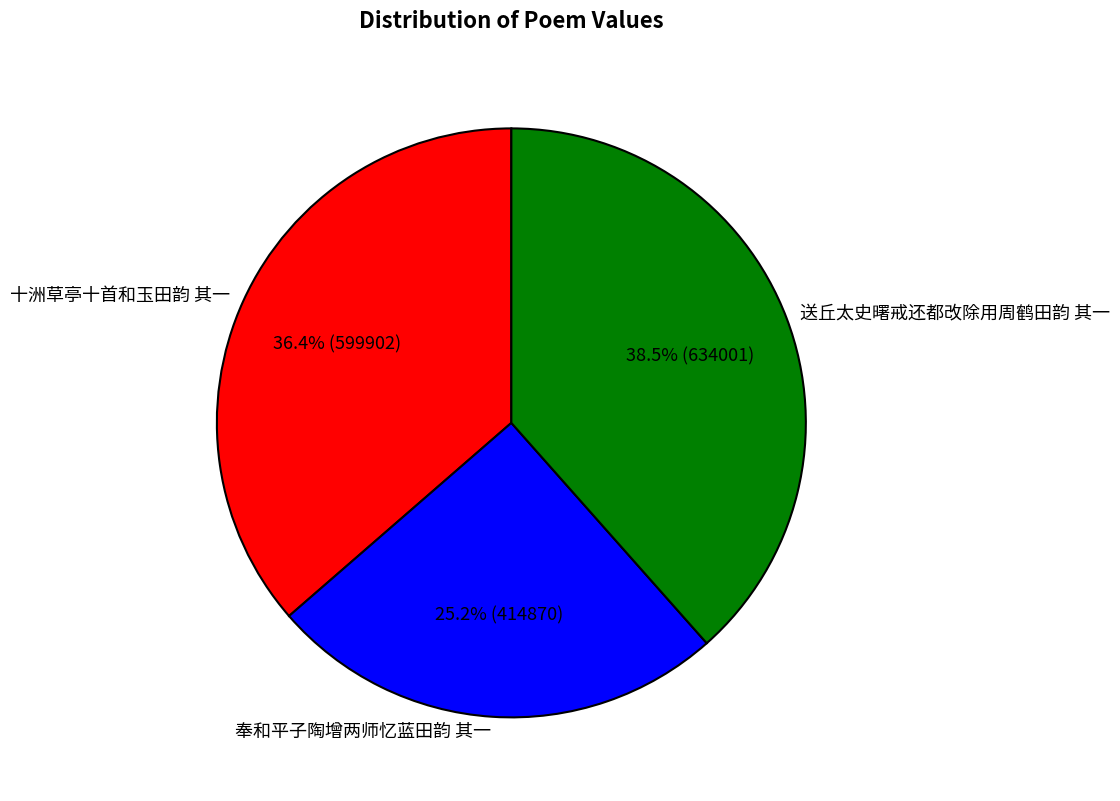

True or false: 送丘太史曙戒还都改除用周鹤田韵 其一 accounts for 46% of the total.

False